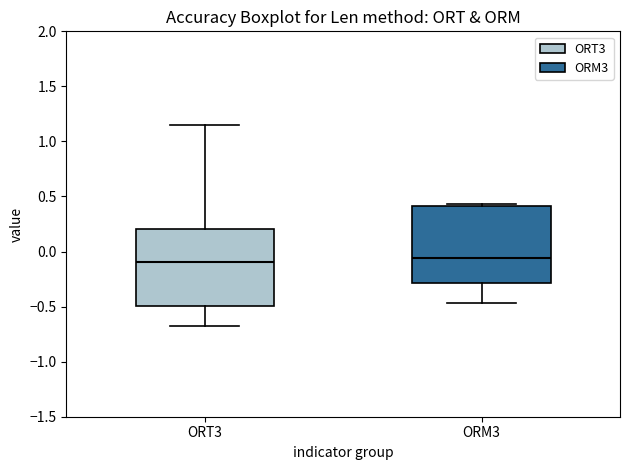

Reading left to right, transcribe this box plot: for each box, give where its median line is, the range the box spans, and where its two whiskers end, as read against the y-axis. The values are not printed on the chart, so give them approximately, as read against the axis.

ORT3: median -0.10, box -0.50 to 0.20, whiskers -0.70 to 1.15
ORM3: median -0.05, box -0.30 to 0.40, whiskers -0.45 to 0.45